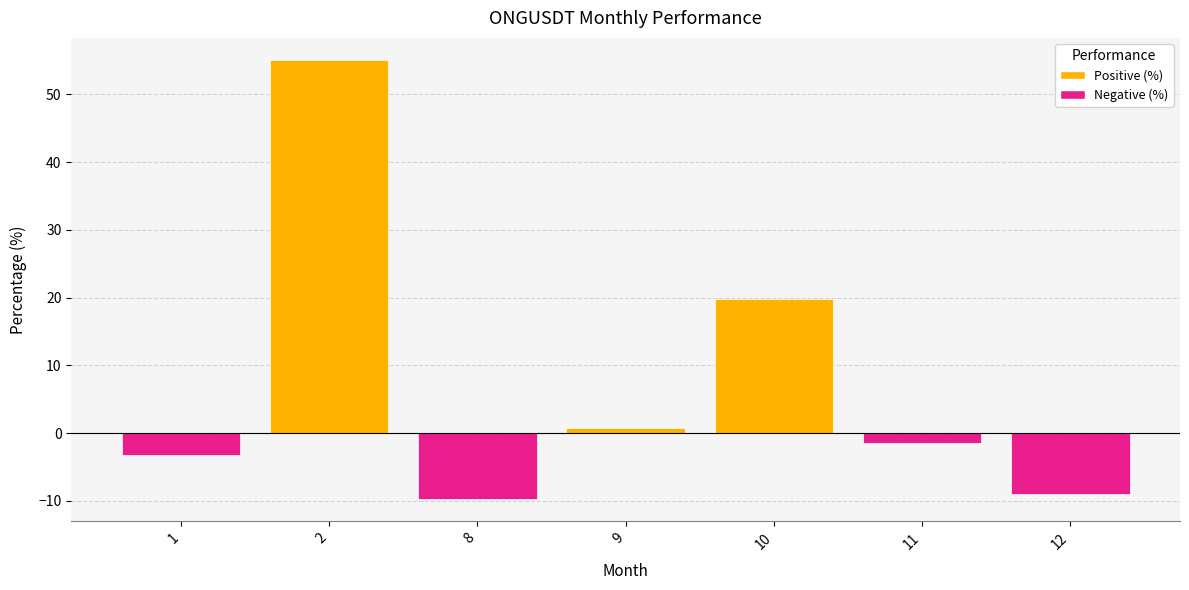

What is the sum of the values at 10 and 8?

10.0